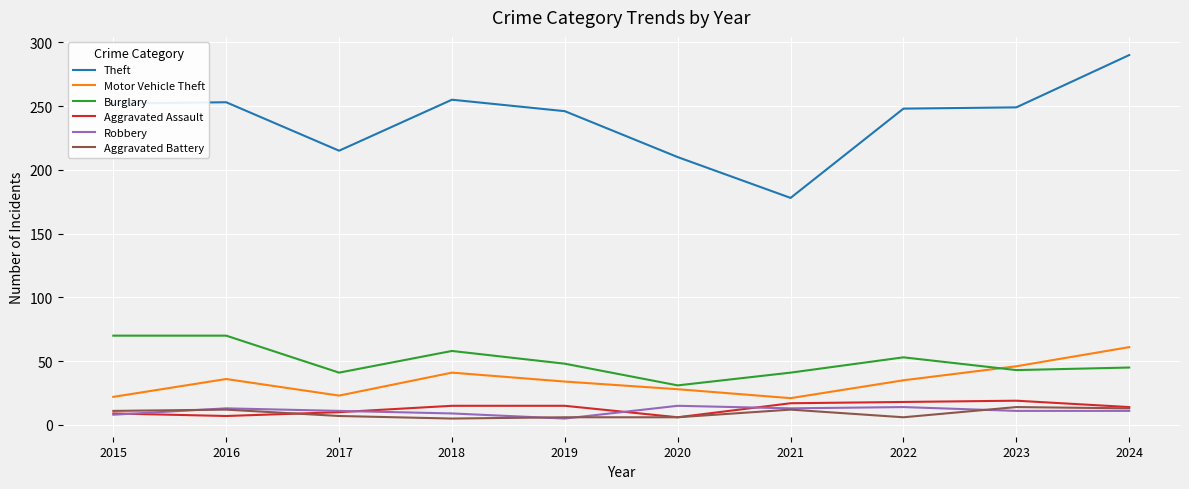

True or false: Aggravated Assault and Burglary cross at least once.

False